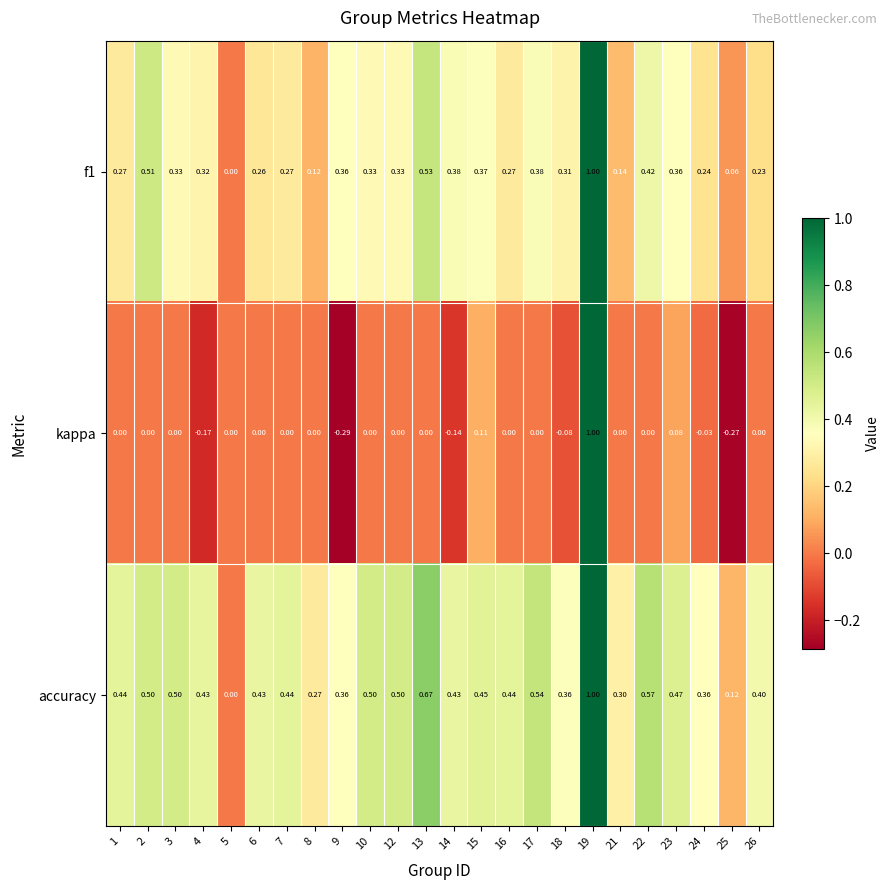

What is the total value across all series at 22?

1.0